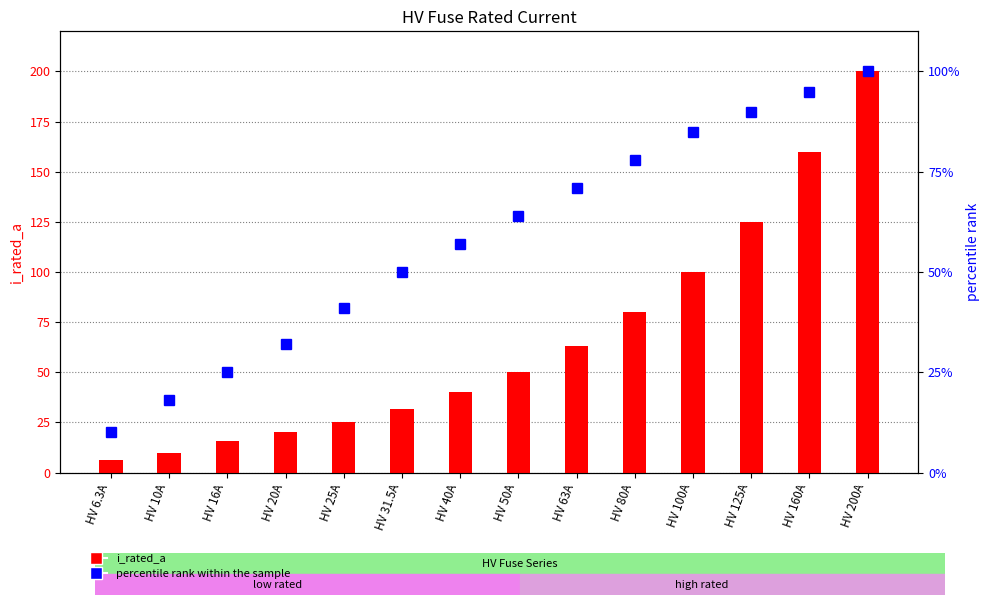

What is the sum of the i_rated_a values at HV 80A and HV 25A?

105.0